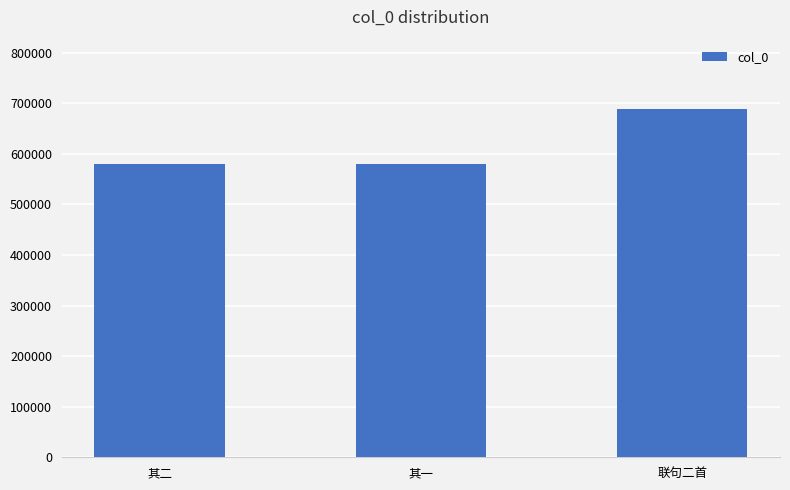

The chart shows a value of 688358 at 联句二首. True or false?

True